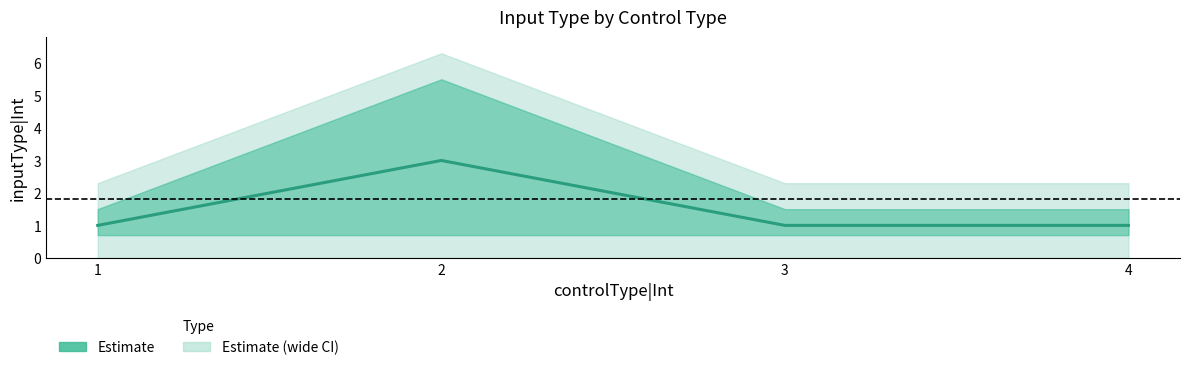

What value does the data have at 3?

1